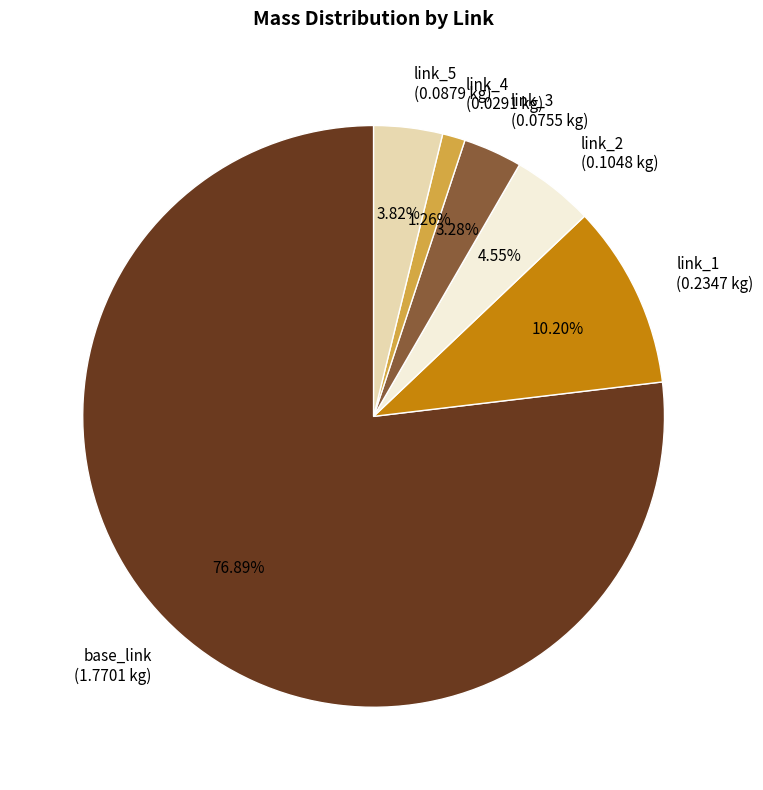

Which category has the biggest portion of the pie?

base_link